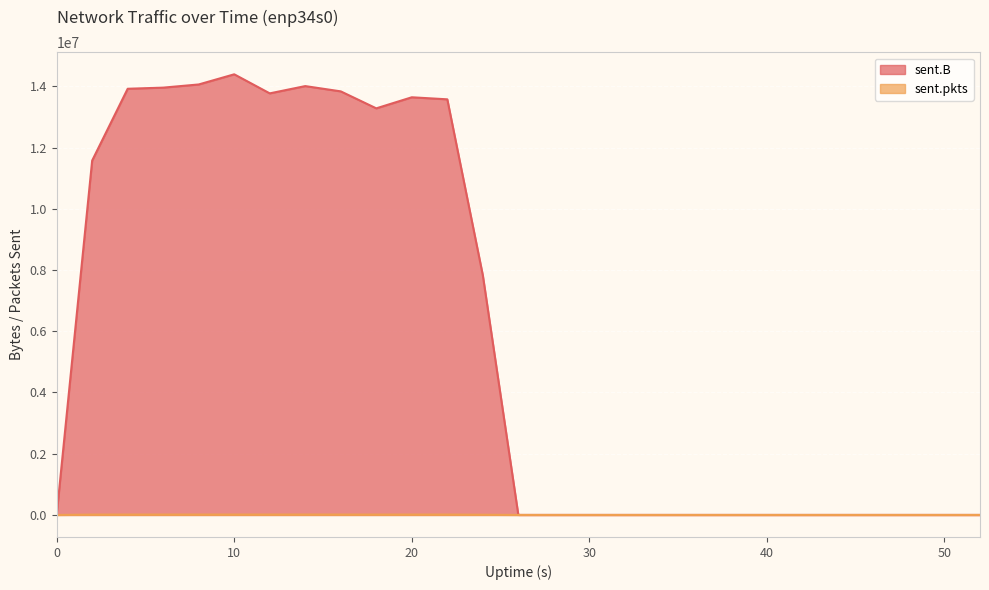

The value of sent.B at 6 is 13958174. True or false?

True